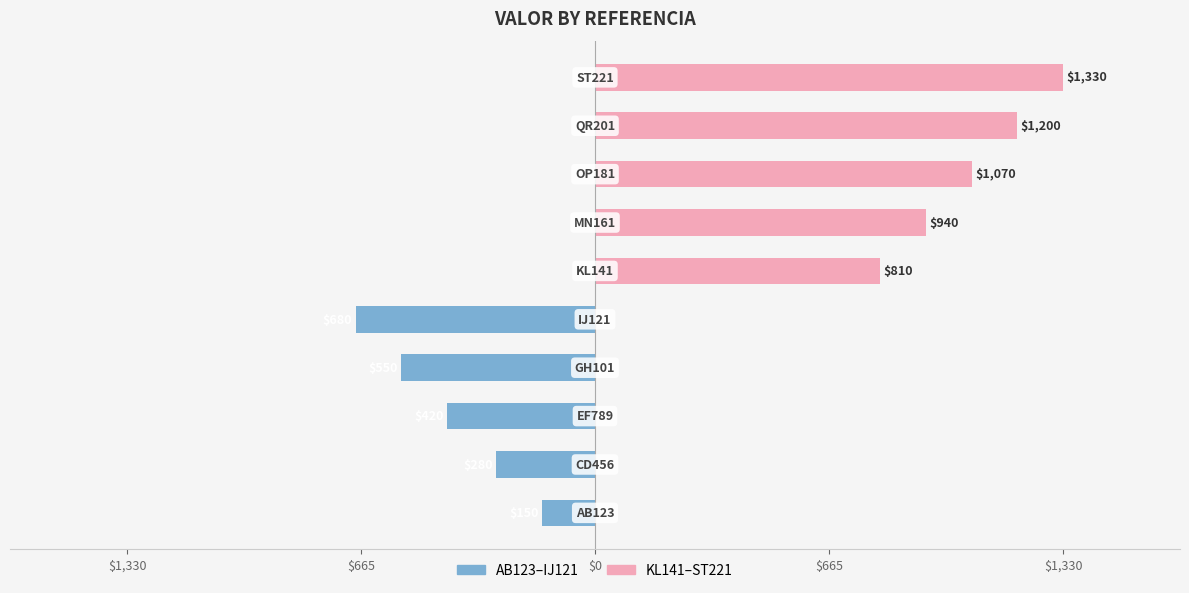

What is the spread (max minus min) of values at $665?

280